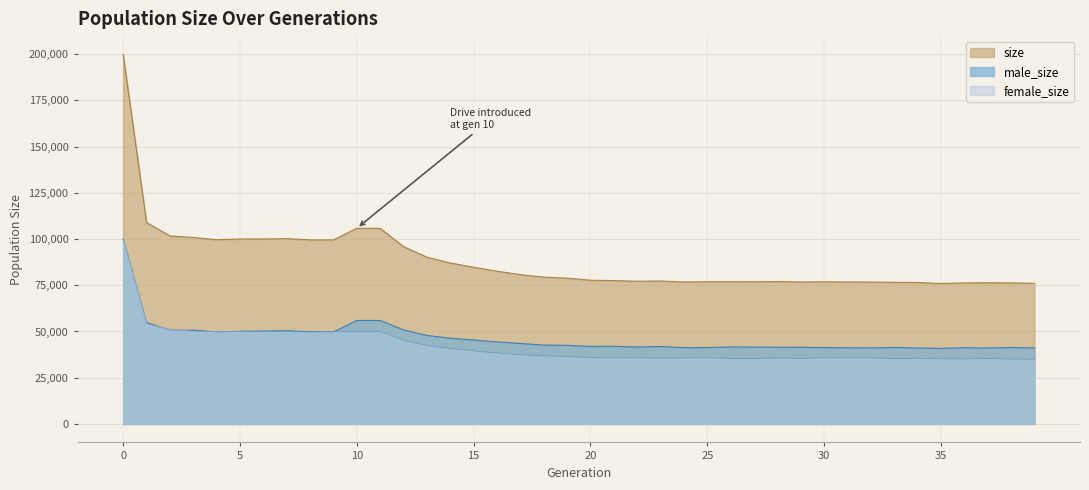

What is the total value across all series at 5?

200042